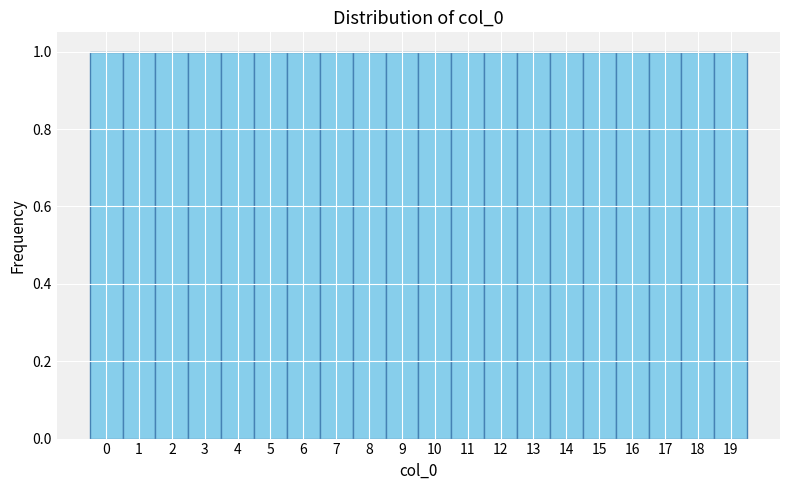

Reading left to right, list every bar in this chart as the range it spans on the x-axis followed by its height. The values are not printed on the chart, so give them approximately, as read against the axis.

-0.5 to 0.5: 1
0.5 to 1.5: 1
1.5 to 2.5: 1
2.5 to 3.5: 1
3.5 to 4.5: 1
4.5 to 5.5: 1
5.5 to 6.5: 1
6.5 to 7.5: 1
7.5 to 8.5: 1
8.5 to 9.5: 1
9.5 to 10.5: 1
10.5 to 11.5: 1
11.5 to 12.5: 1
12.5 to 13.5: 1
13.5 to 14.5: 1
14.5 to 15.5: 1
15.5 to 16.5: 1
16.5 to 17.5: 1
17.5 to 18.5: 1
18.5 to 19.5: 1